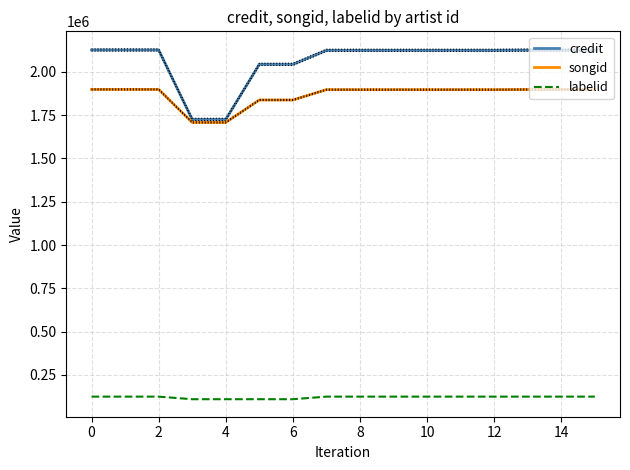

The value of labelid at 12 is 124609. True or false?

True